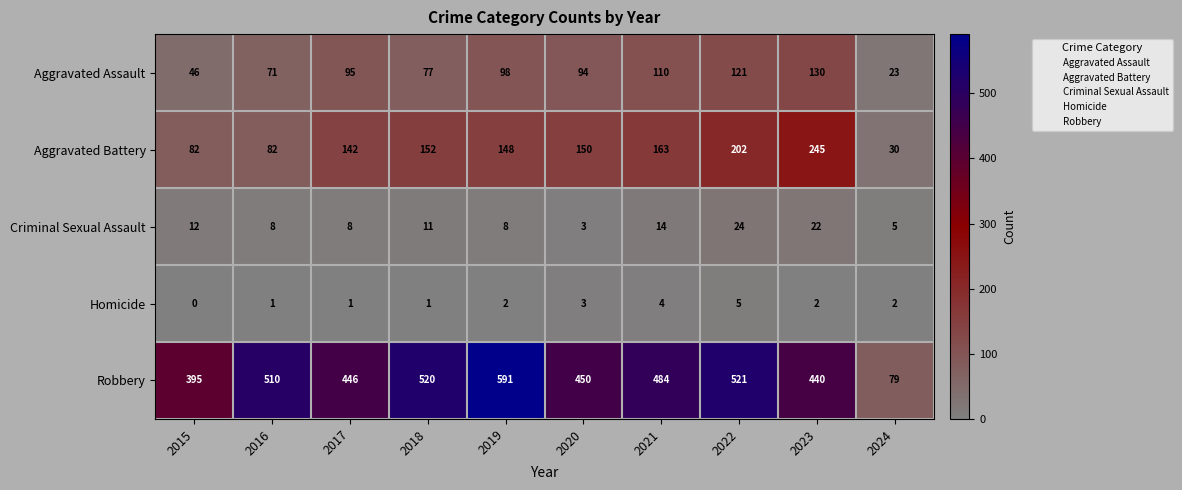

How many distinct data groups are displayed?

5